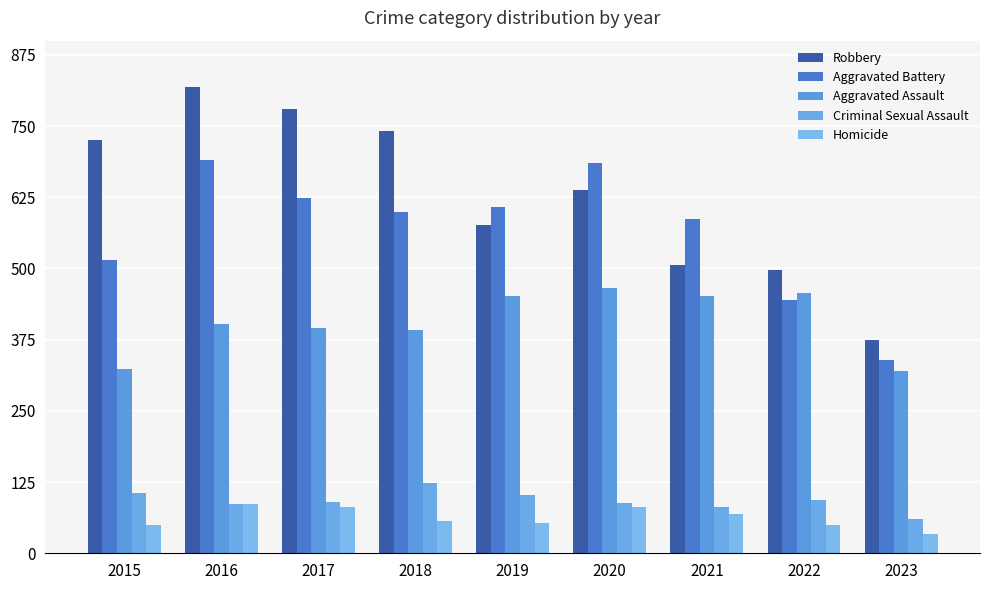

Reading right to left, transcribe all the data shown in this chart.

Robbery: 2023=374	2022=497	2021=506	2020=637	2019=577	2018=741	2017=780	2016=819	2015=726
Aggravated Battery: 2023=340	2022=445	2021=587	2020=686	2019=608	2018=600	2017=623	2016=691	2015=515
Aggravated Assault: 2023=320	2022=457	2021=452	2020=466	2019=452	2018=392	2017=396	2016=402	2015=323
Criminal Sexual Assault: 2023=60	2022=93	2021=81	2020=89	2019=102	2018=123	2017=90	2016=87	2015=105
Homicide: 2023=34	2022=49	2021=69	2020=81	2019=53	2018=56	2017=82	2016=87	2015=50